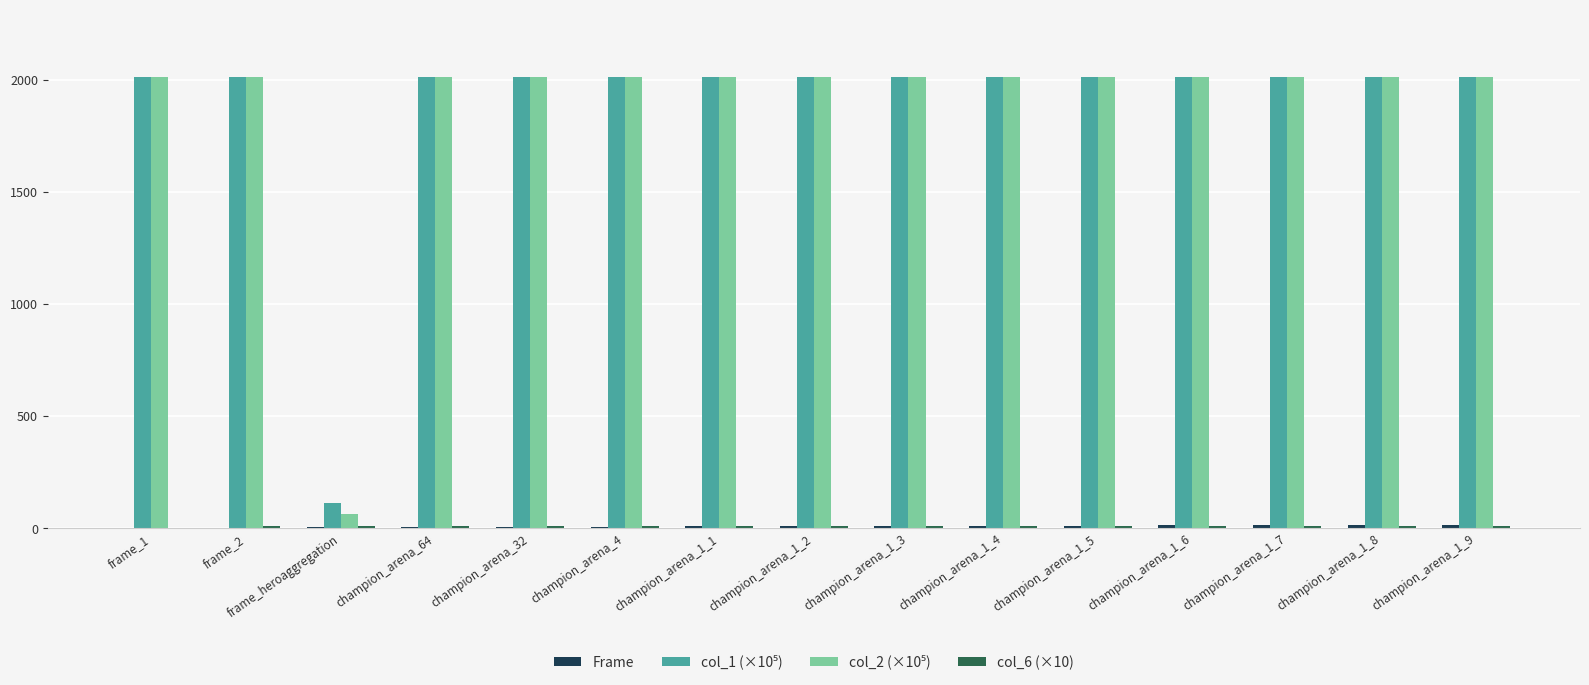

How many categories are shown in the chart?

15